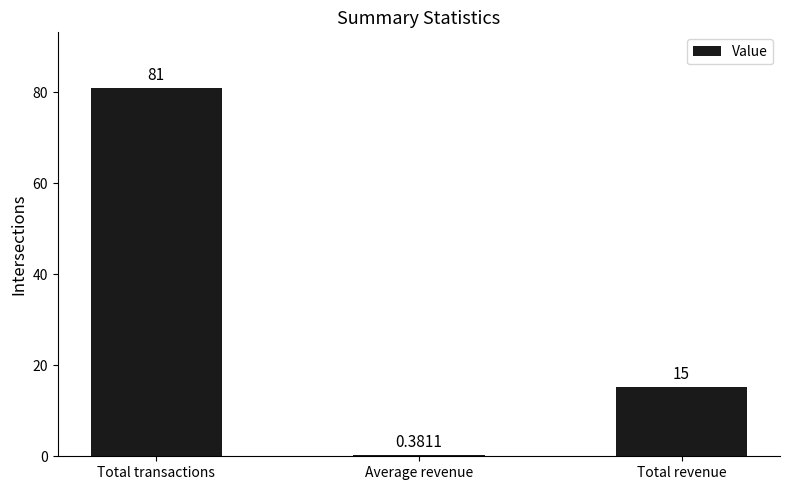

How many distinct data groups are displayed?

1